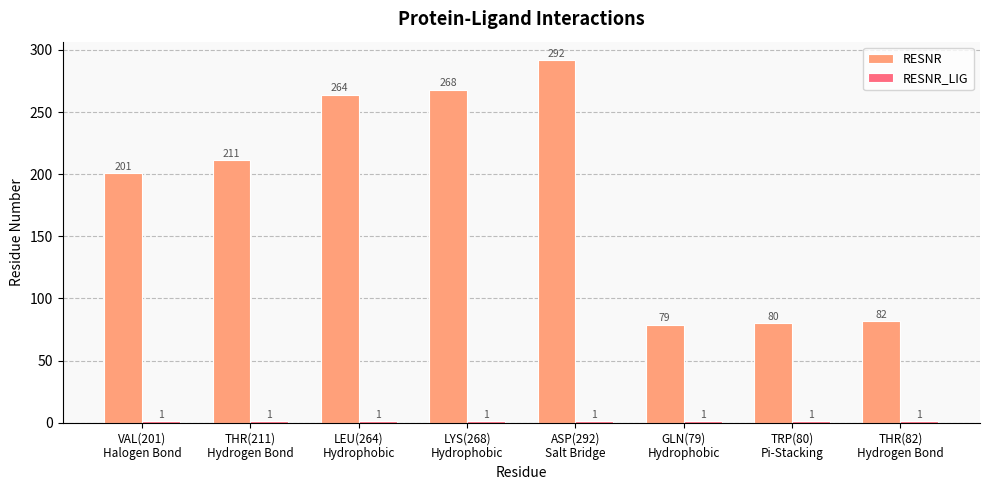

How many bars are there in each group?

2